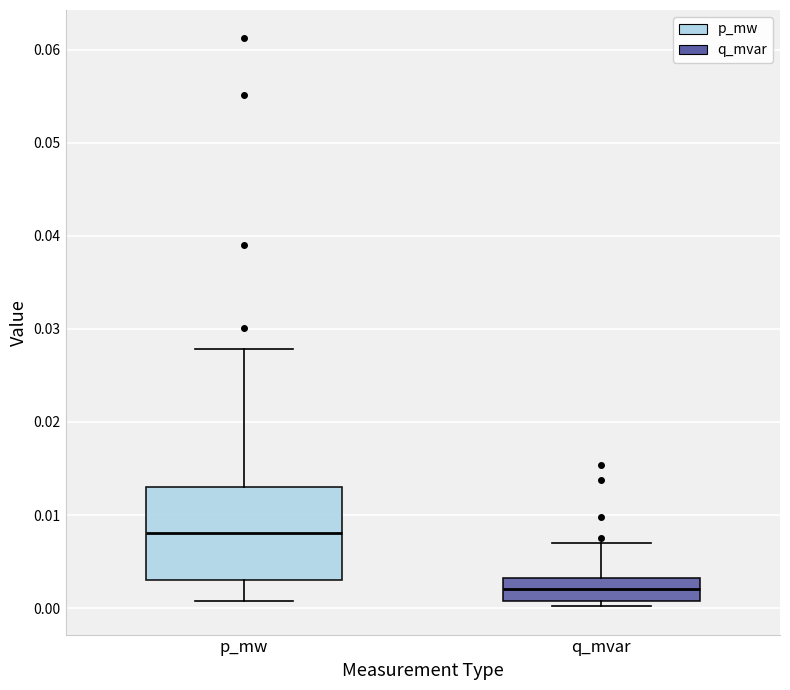

Comparing the boxes themselves (not the whiskers), which one is the tallest?

p_mw